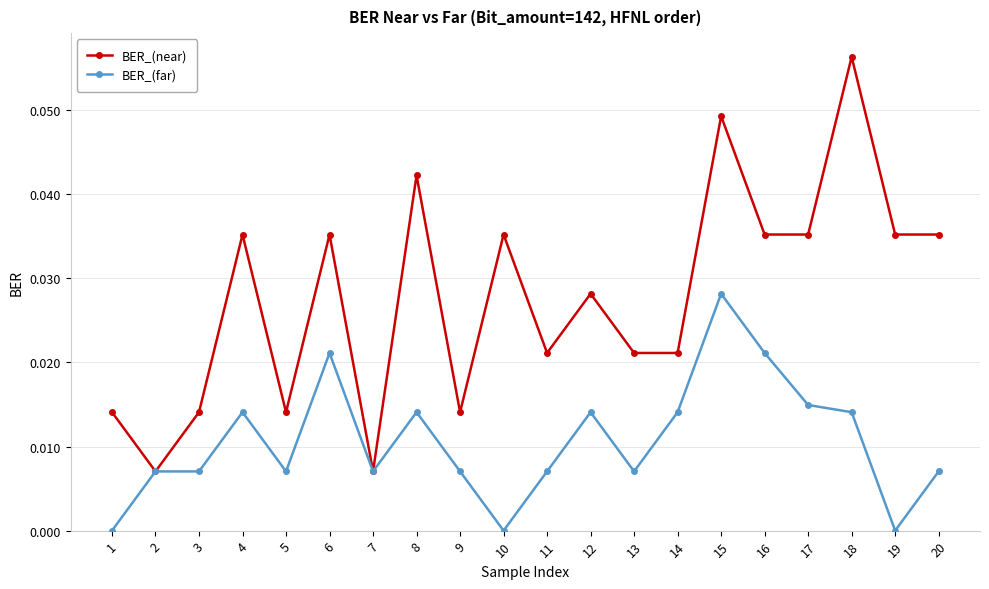

How many data points does each series have?

20